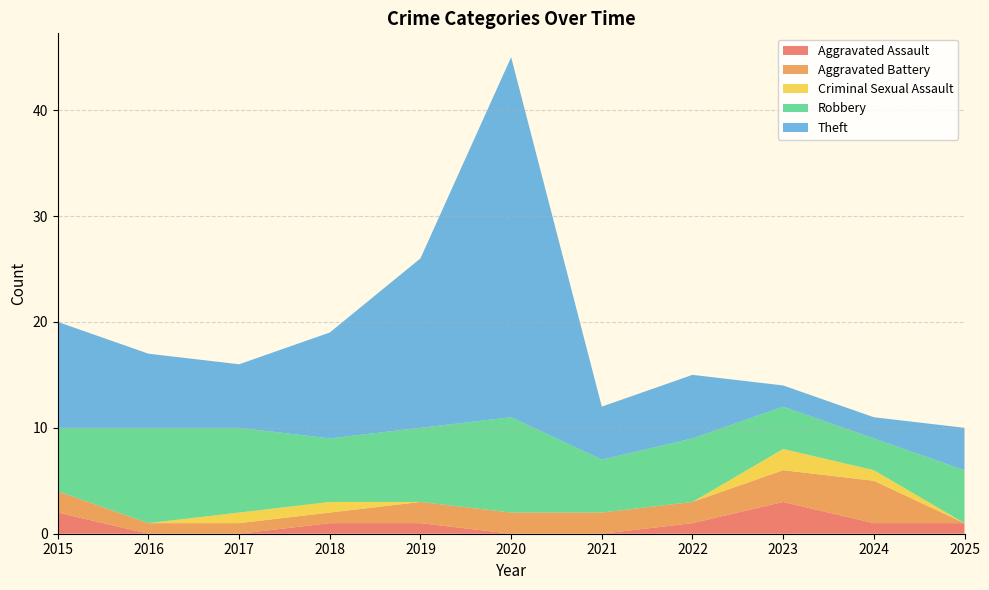

Reading left to right, what are all the values shown in this chart?

Aggravated Assault: 2015=2	2016=0	2017=0	2018=1	2019=1	2020=0	2021=0	2022=1	2023=3	2024=1	2025=1
Aggravated Battery: 2015=2	2016=1	2017=1	2018=1	2019=2	2020=2	2021=2	2022=2	2023=3	2024=4	2025=0
Criminal Sexual Assault: 2015=0	2016=0	2017=1	2018=1	2019=0	2020=0	2021=0	2022=0	2023=2	2024=1	2025=0
Robbery: 2015=6	2016=9	2017=8	2018=6	2019=7	2020=9	2021=5	2022=6	2023=4	2024=3	2025=5
Theft: 2015=10	2016=7	2017=6	2018=10	2019=16	2020=34	2021=5	2022=6	2023=2	2024=2	2025=4